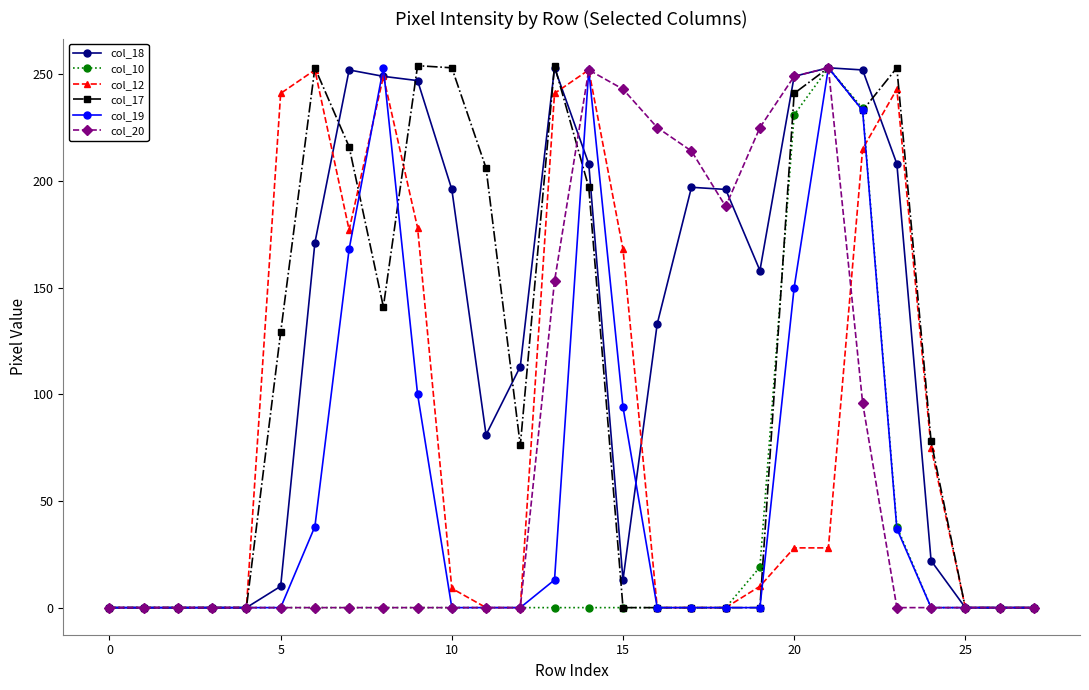

What is the greatest value displayed?

254